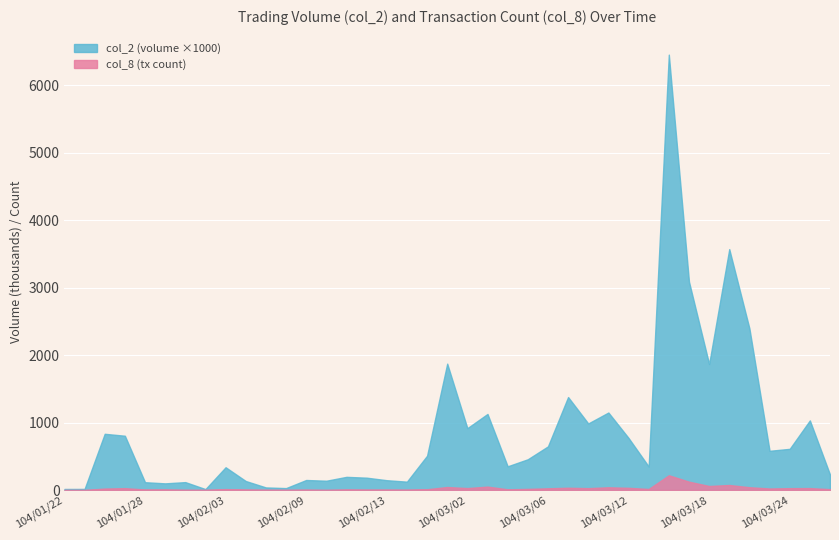

True or false: col_2 and col_8 cross at least once.

False